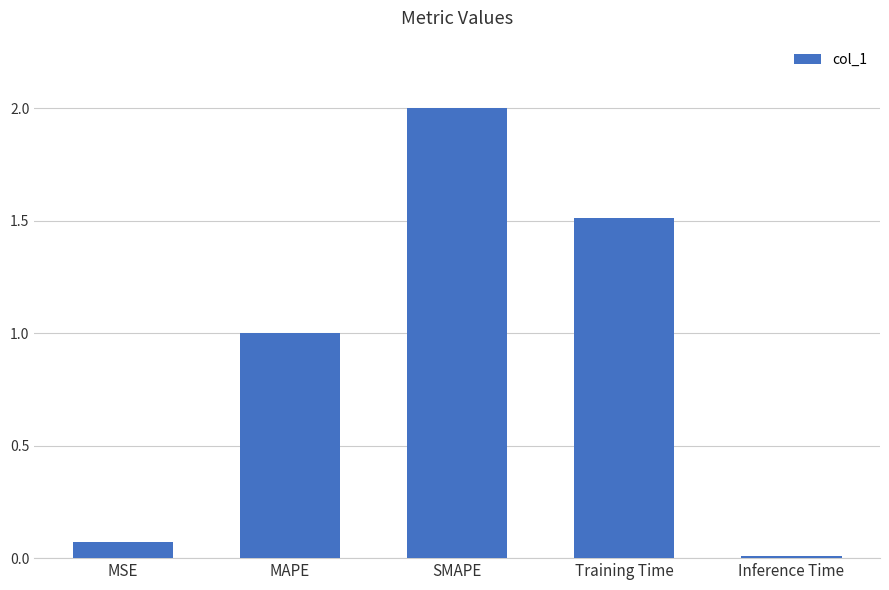

What is the greatest value displayed?

2.0